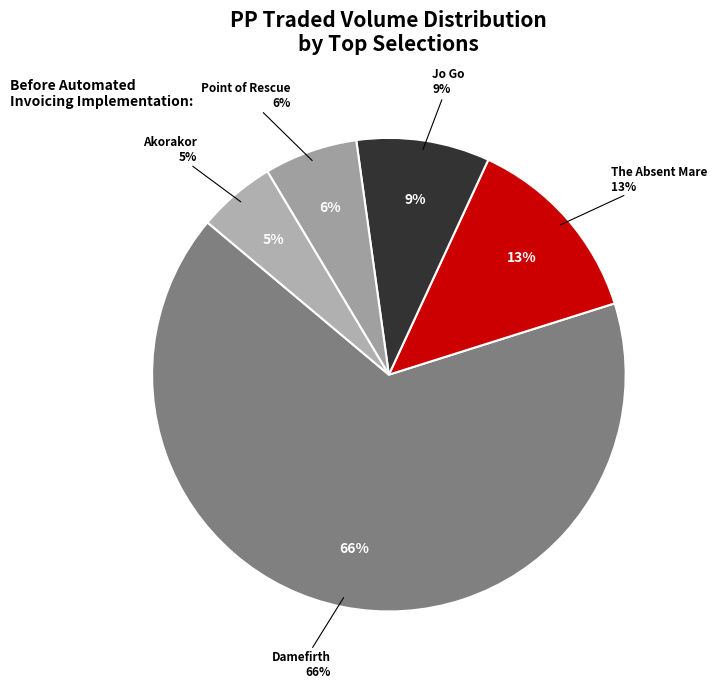

What percentage is the The Absent Mare (119533763) slice, to the nearest percent?

13%